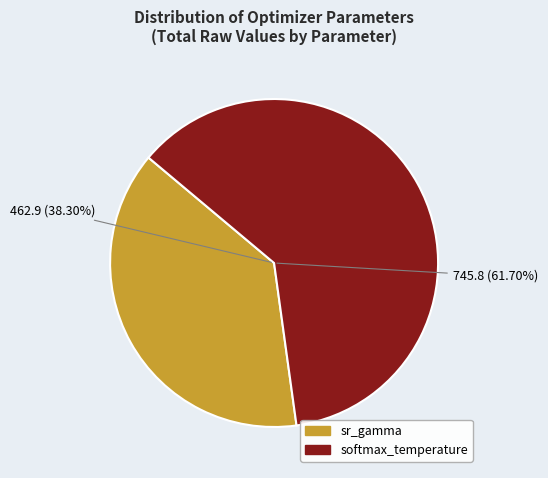

Rank the series by their average value, from highest to lowest.

softmax_temperature, sr_gamma